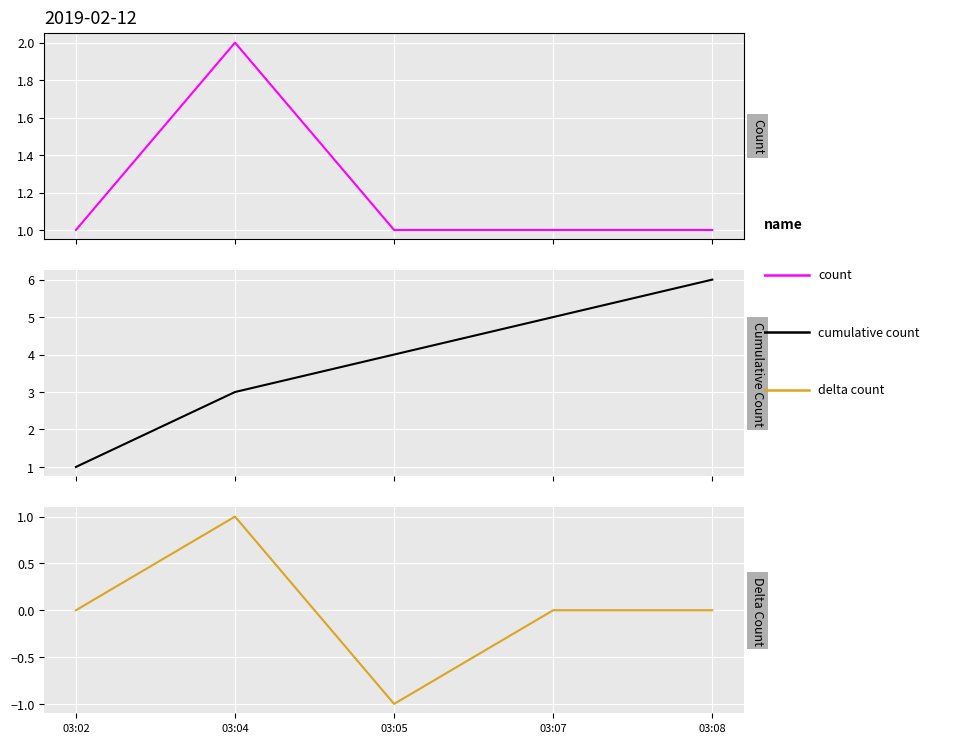

What is the difference between the highest and lowest values at 03:05?

5